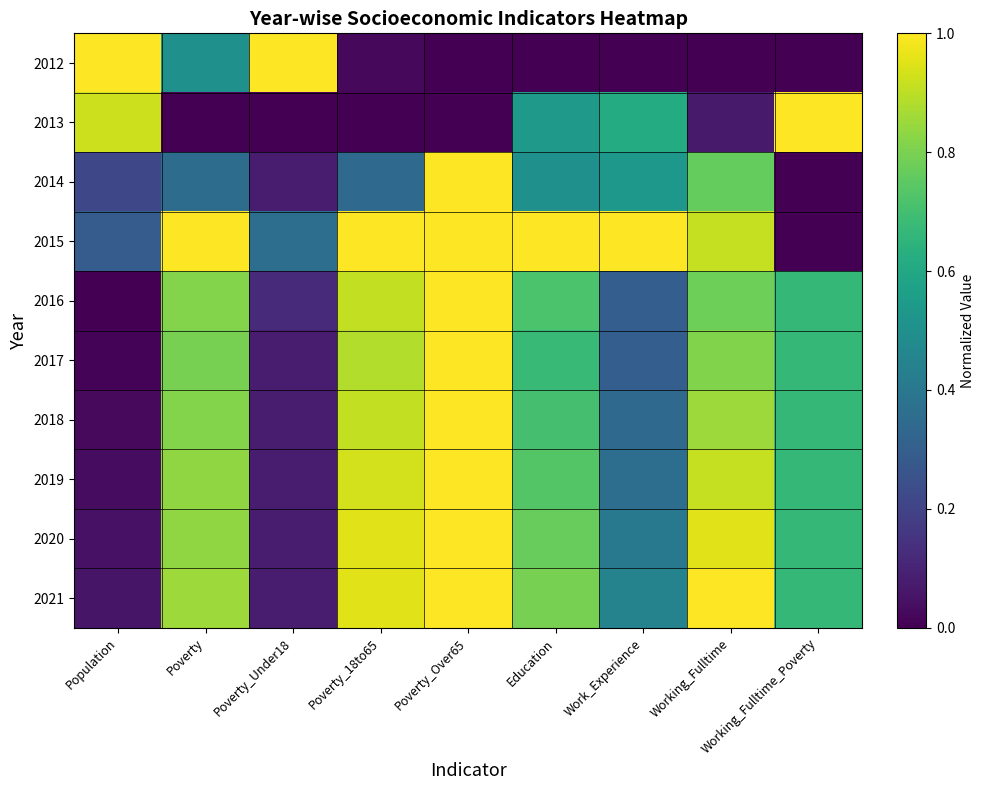

Which label corresponds to the largest value in the chart?

Population